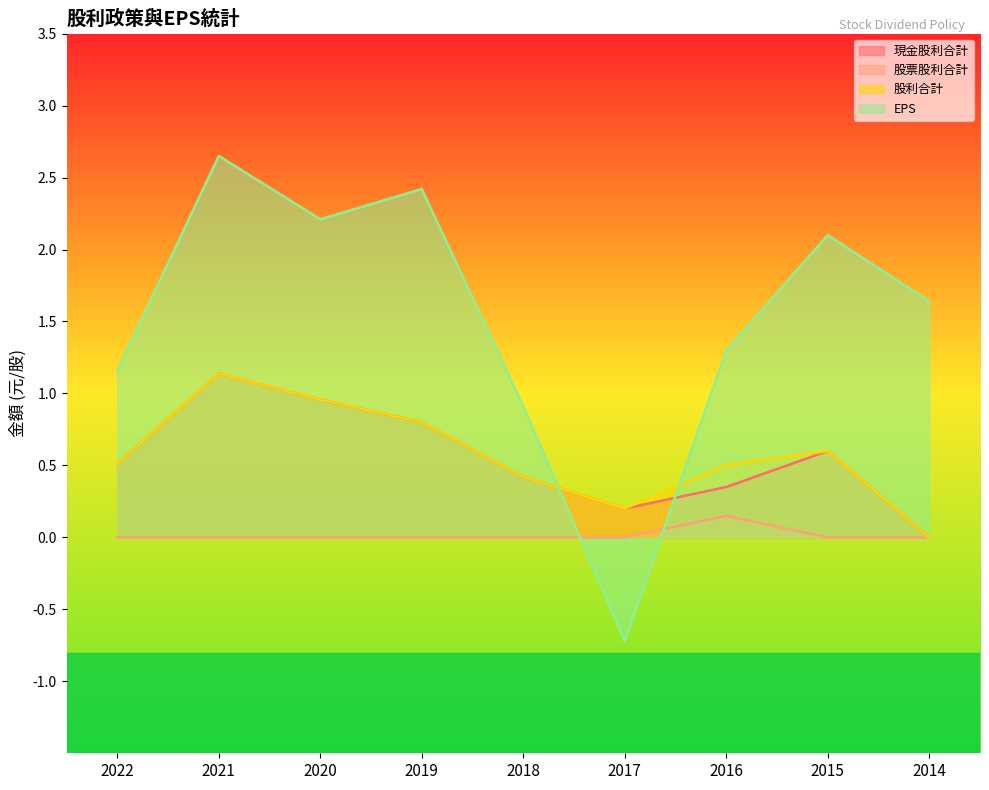

At how many categories does at least one series exceed 0?

9